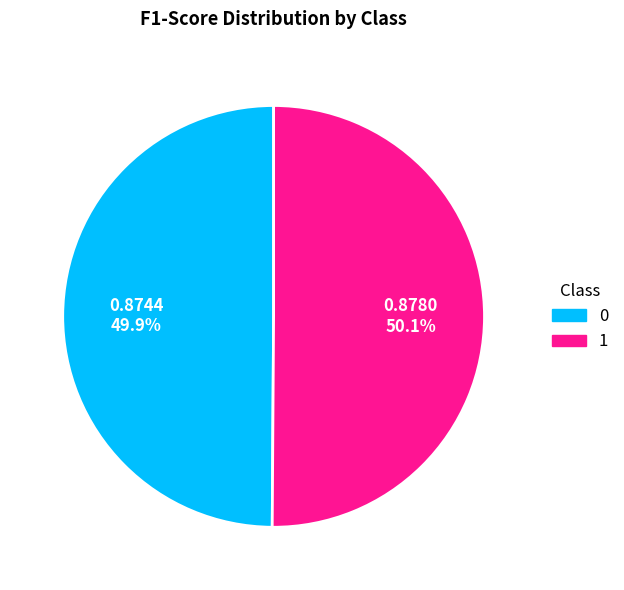

Is there a majority slice in this chart?

Yes